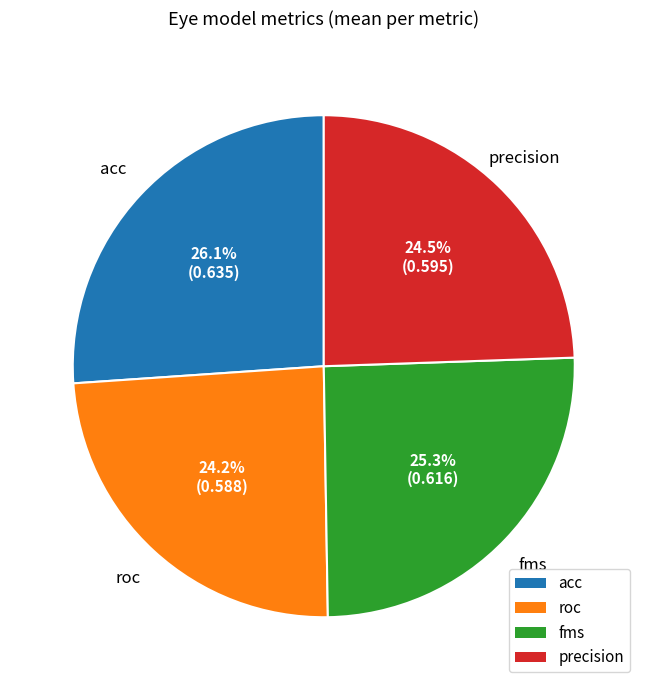

What percentage is NOT represented by roc?

75.8%